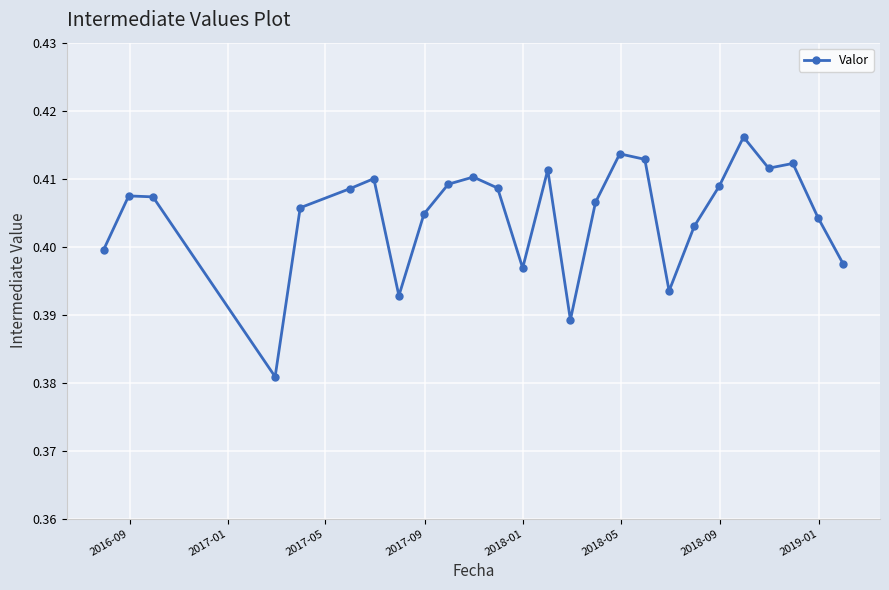

What is the sum of all values?

10.5